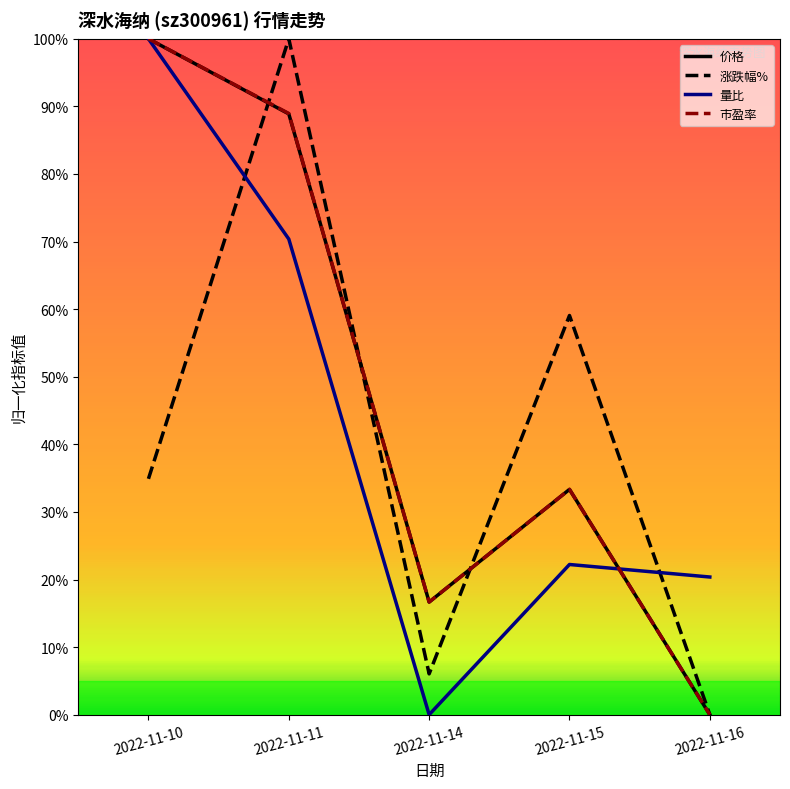

How many positive values does the 市盈率 series have?

4